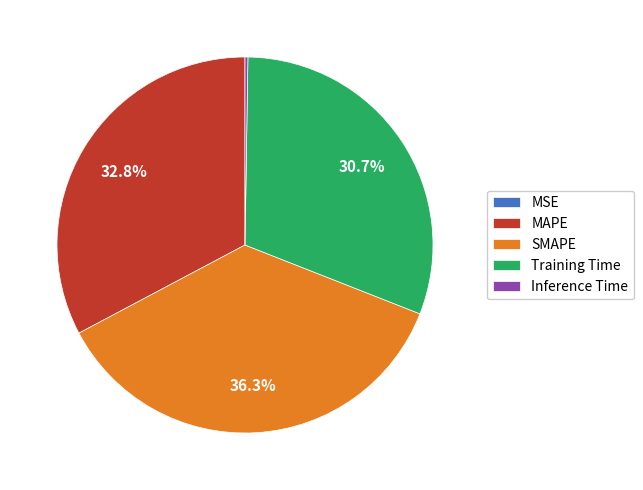

Is there any slice that represents more than half of the pie?

No